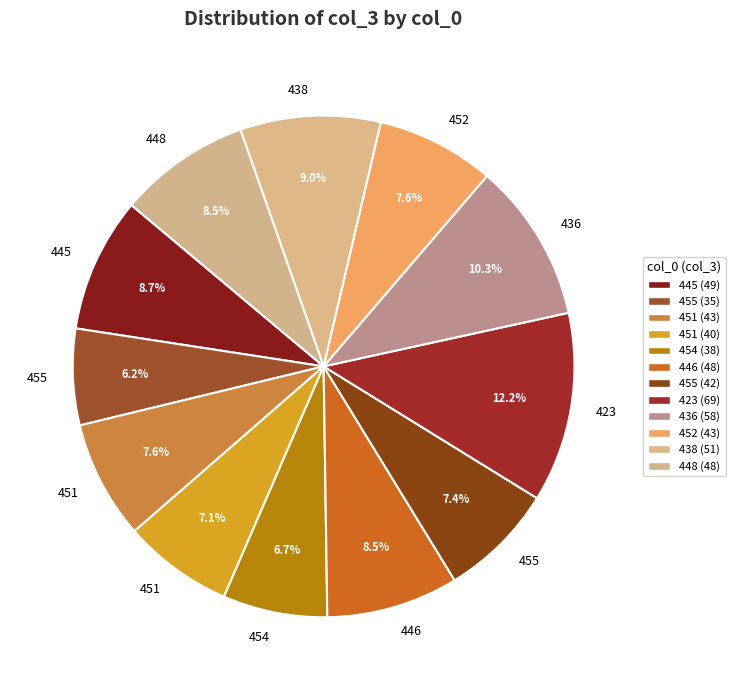

Count the number of slices in the pie.

12